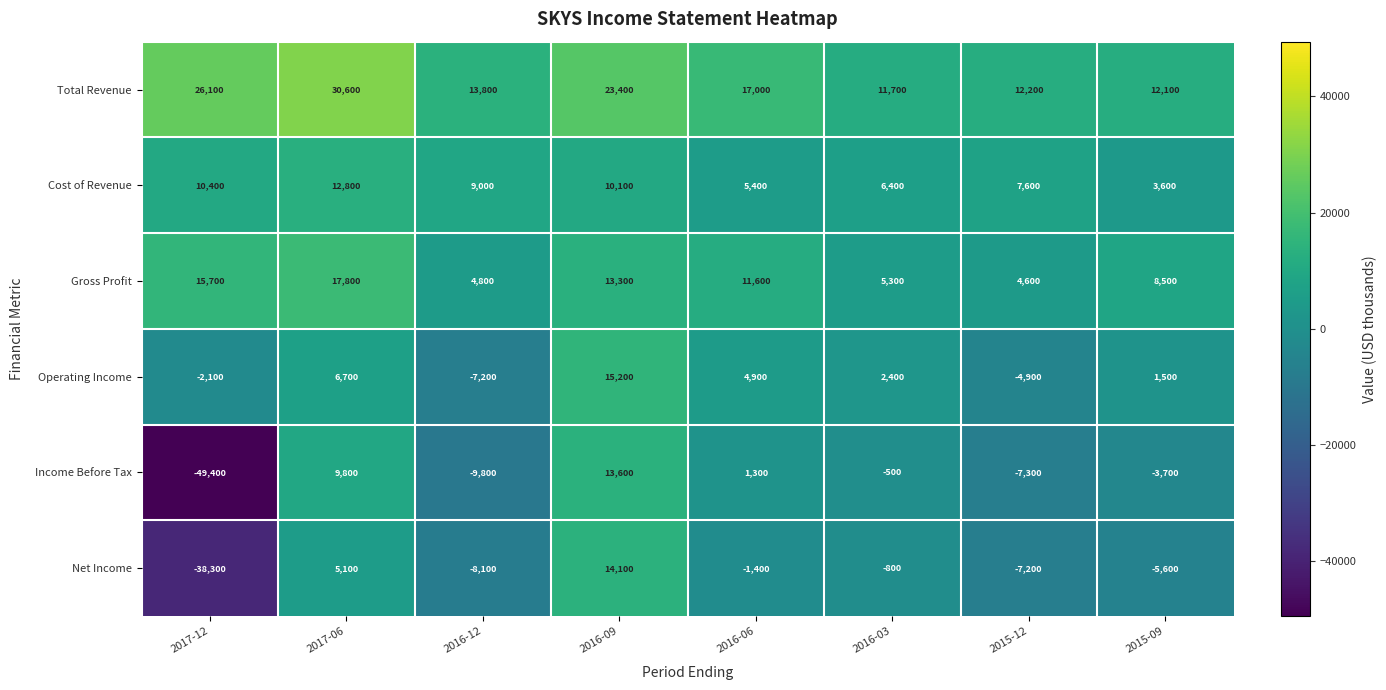

Which label corresponds to the smallest value in the chart?

2017-12